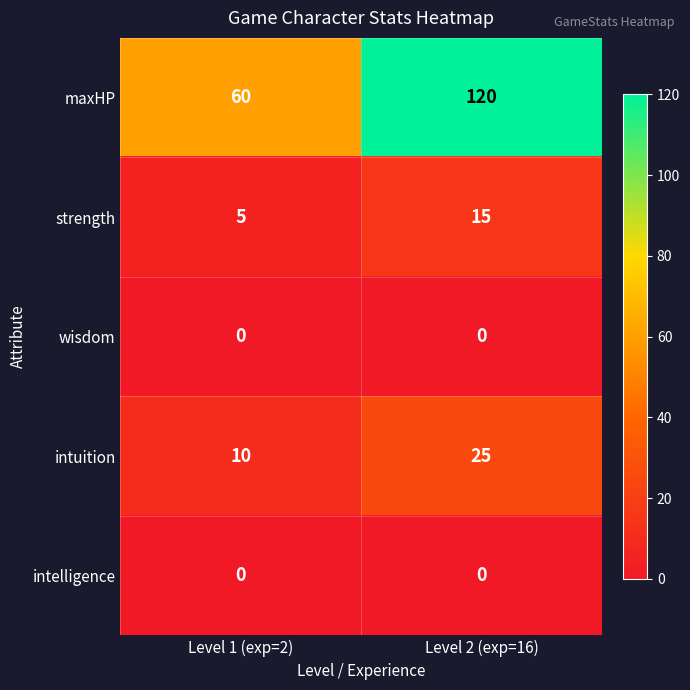

The maxHP series shows 76 at Level 2 (exp=16). True or false?

False